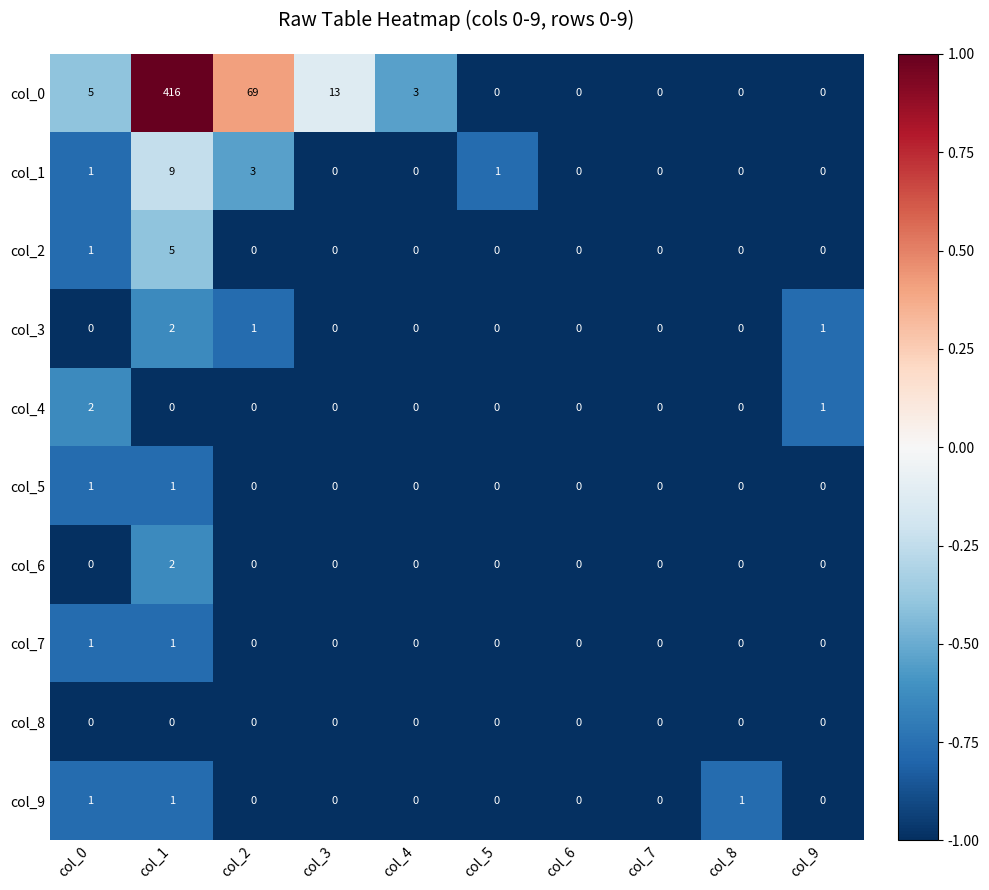

What is the spread (max minus min) of values at col_8?

1